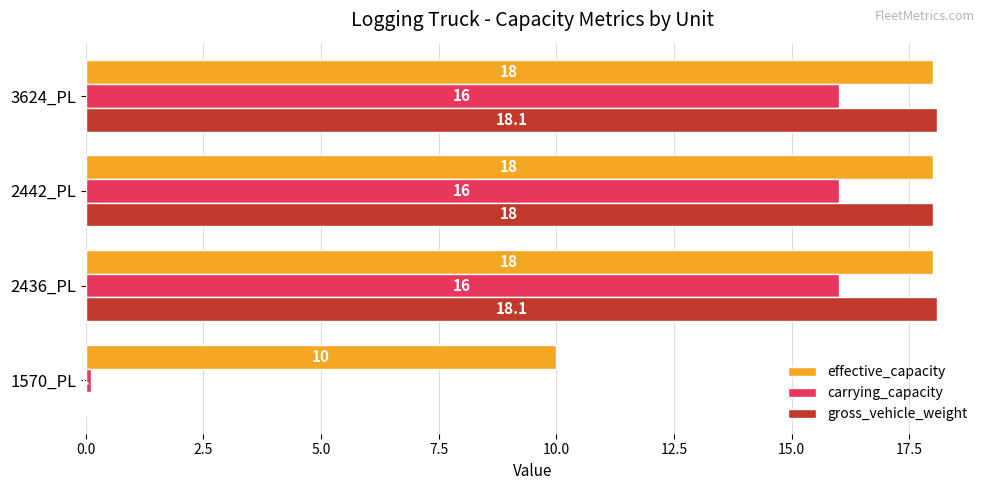

What is the highest value of the gross_vehicle_weight series?

18.1